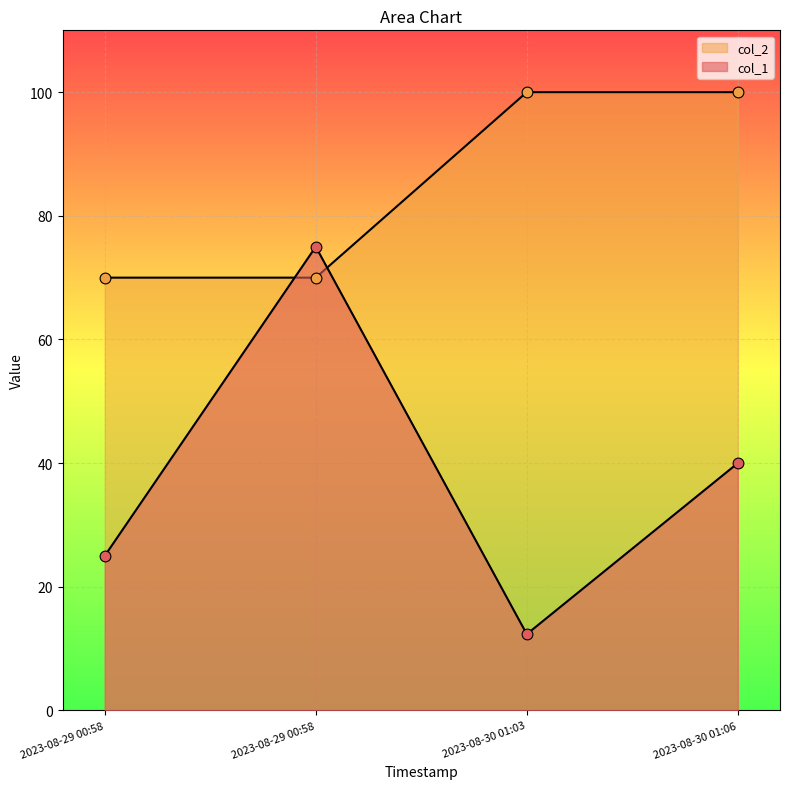

Which series reaches the minimum Y coordinate?

col_1